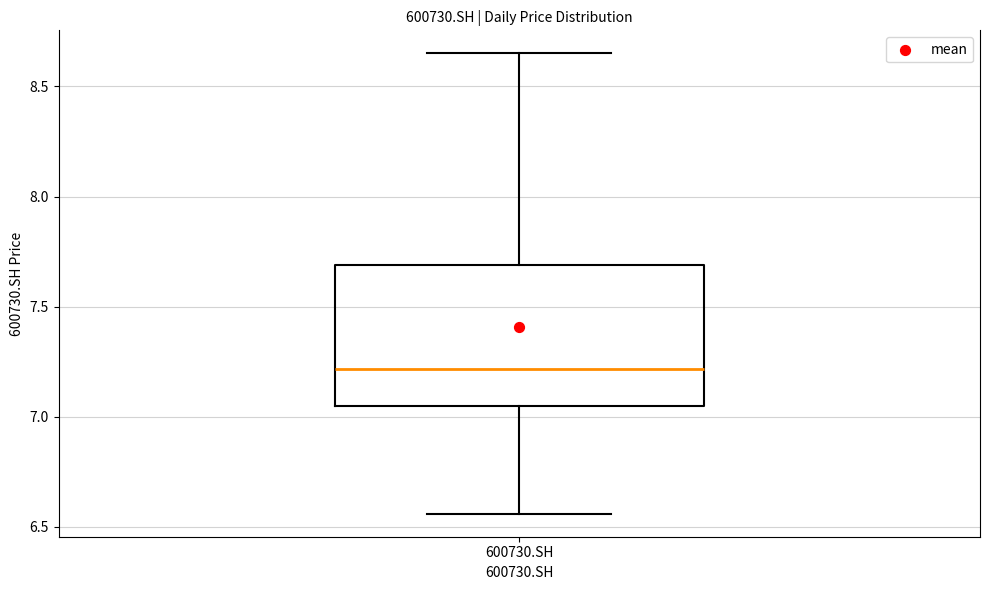

Transcribe this box plot: give where the median line is, the range the box spans, and where the two whiskers end, as read against the y-axis. The values are not printed on the chart, so give them approximately, as read against the axis.

median 7.20, box 7.05 to 7.70, whiskers 6.55 to 8.65